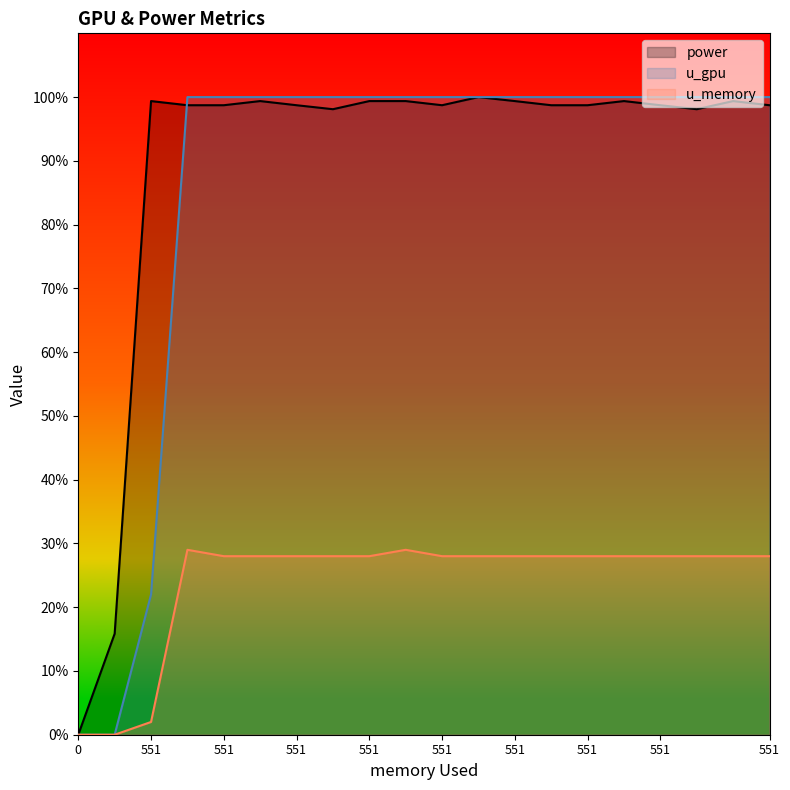

How many values in the power series exceed 98?

18